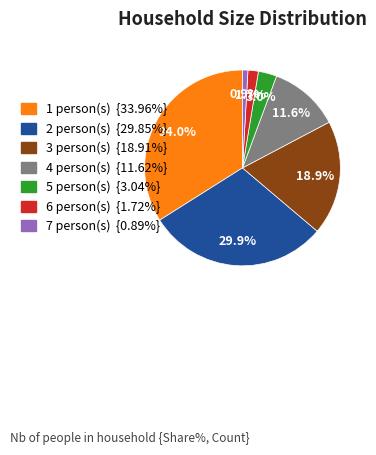

What is the largest slice in the pie chart?

1